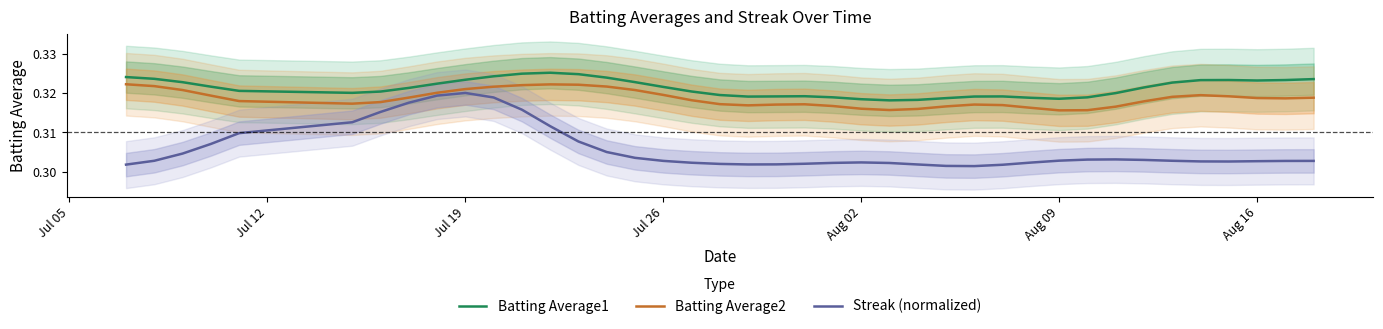

True or false: Batting Average1 and Batting Average2 cross at least once.

False